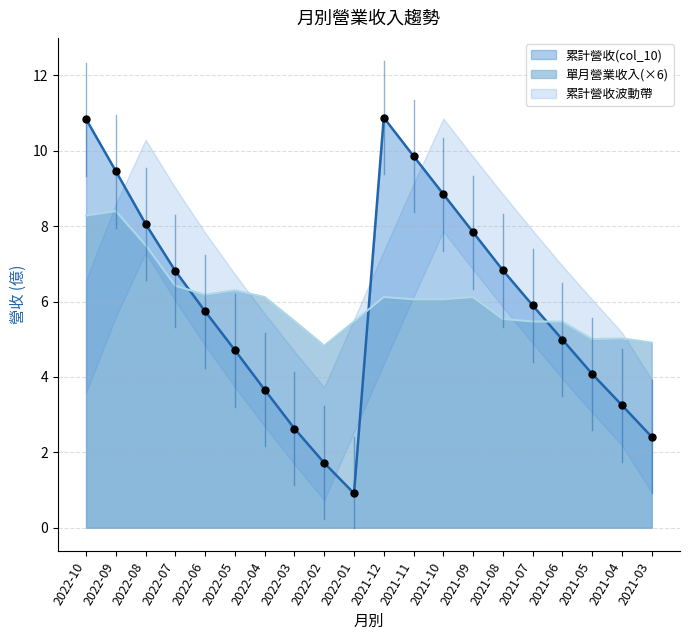

At how many categories does at least one series exceed 3?

20